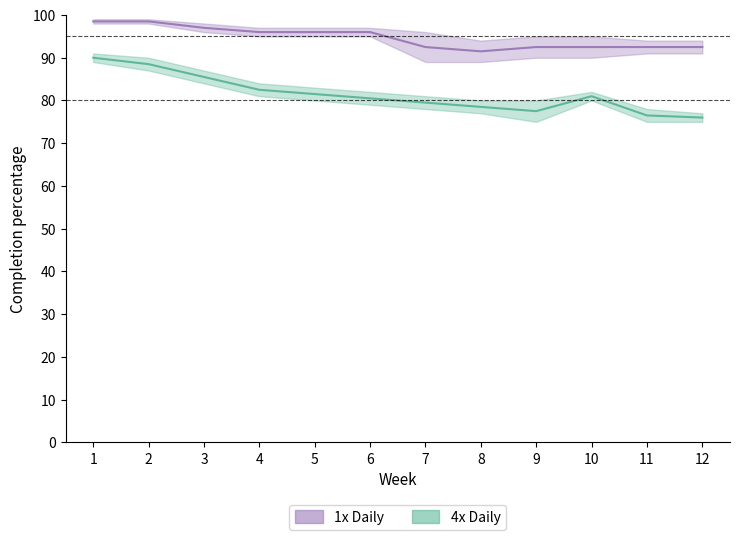

Rank the series by their maximum value, from highest to lowest.

1x Daily, 4x Daily